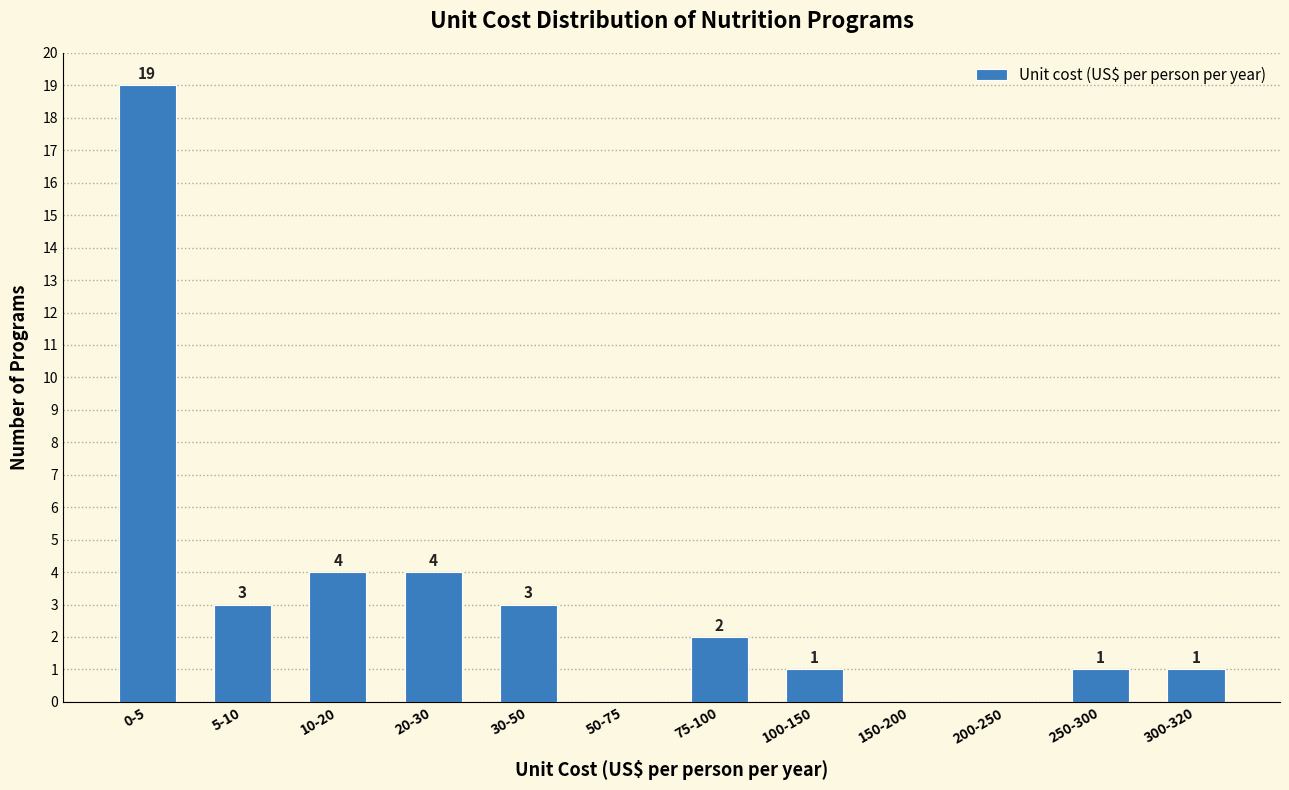

Reading left to right, extract all data points from this chart.

0-5=19	5-10=3	10-20=4	20-30=4	30-50=3	50-75=0	75-100=2	100-150=1	150-200=0	200-250=0	250-300=1	300-320=1